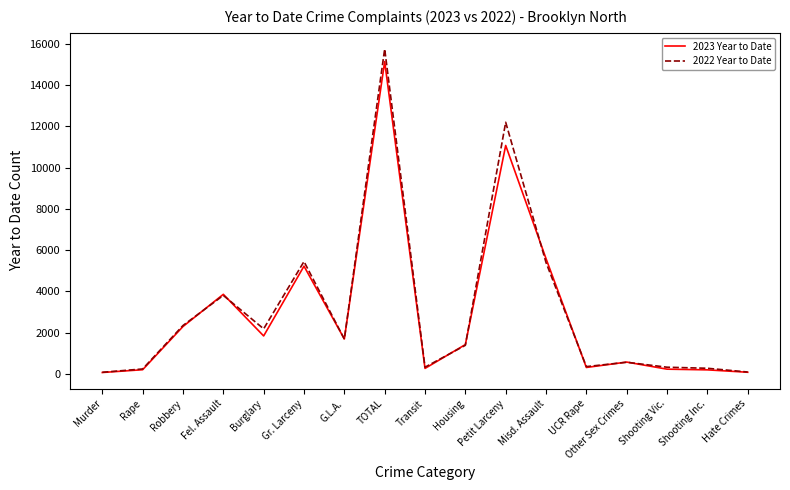

How many series are shown in this chart?

2